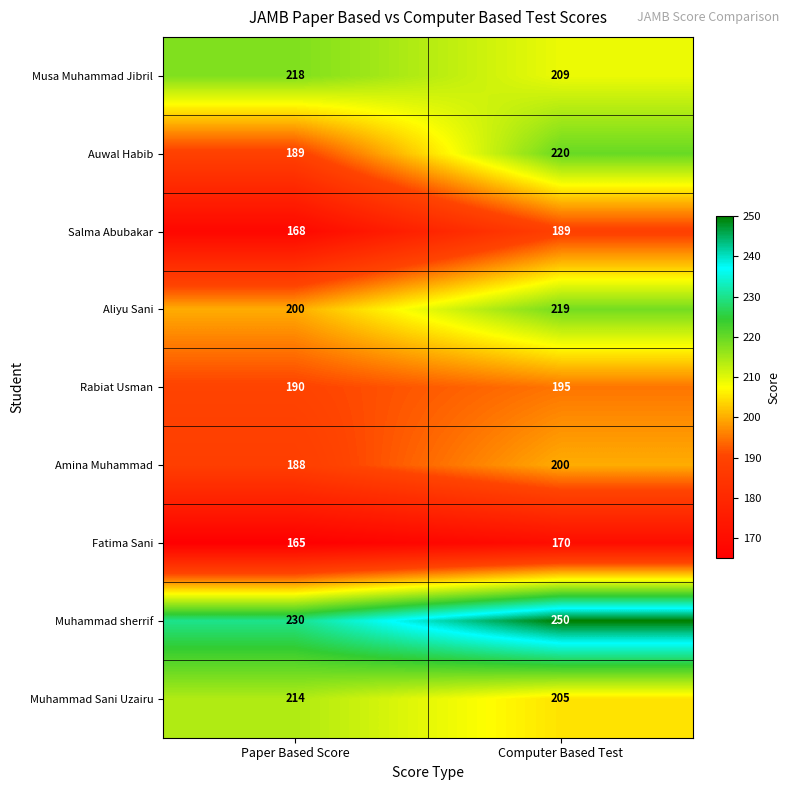

What is the total value across all series at Paper Based Score?

1762